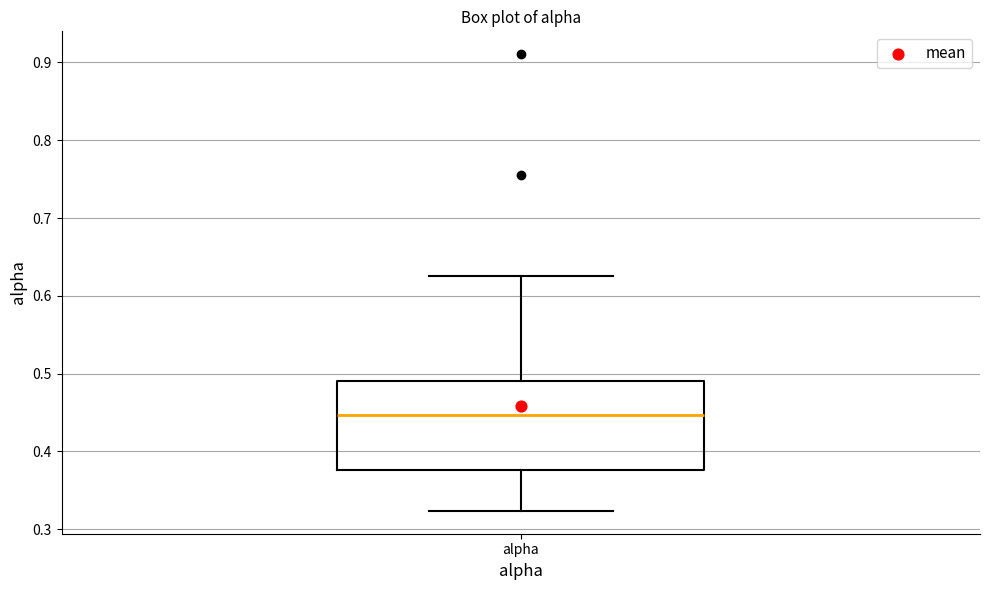

Read this box plot against the y-axis: the position of the median line, the range covered by the box, and the ends of both whiskers. The values are not printed on the chart, so give them approximately, as read against the axis.

median 0.45, box 0.38 to 0.49, whiskers 0.32 to 0.63